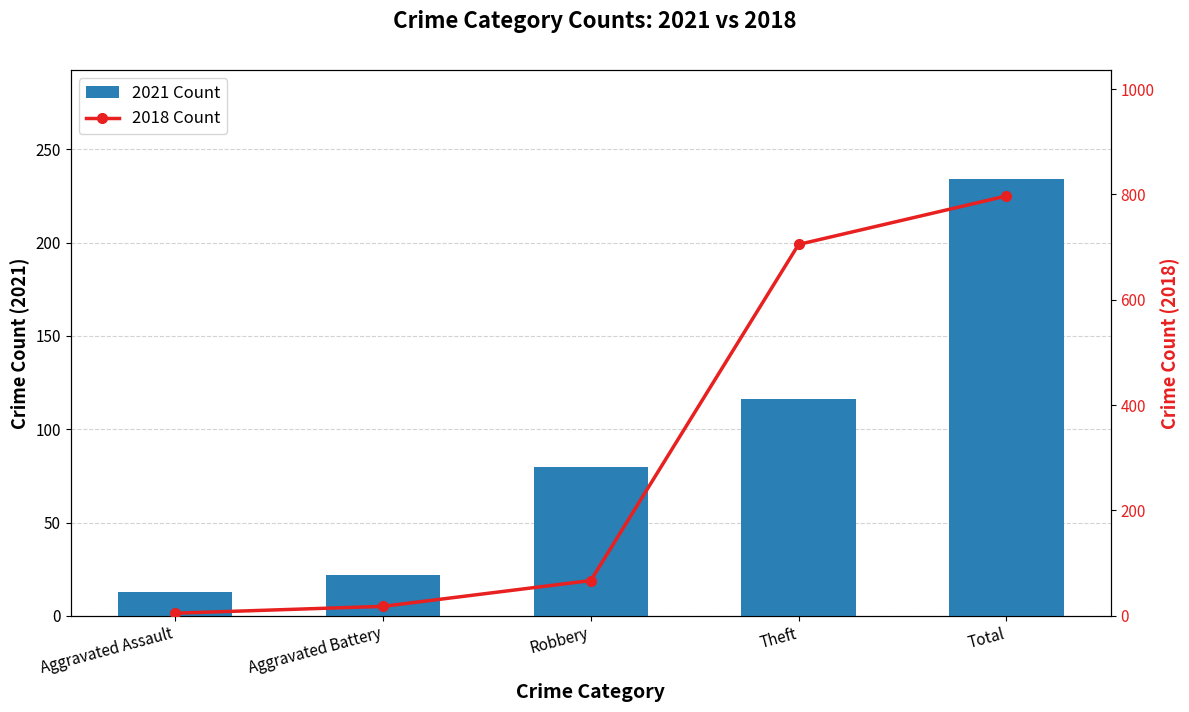

What value does the 2018 Count series have at Robbery, to the nearest 100?

100